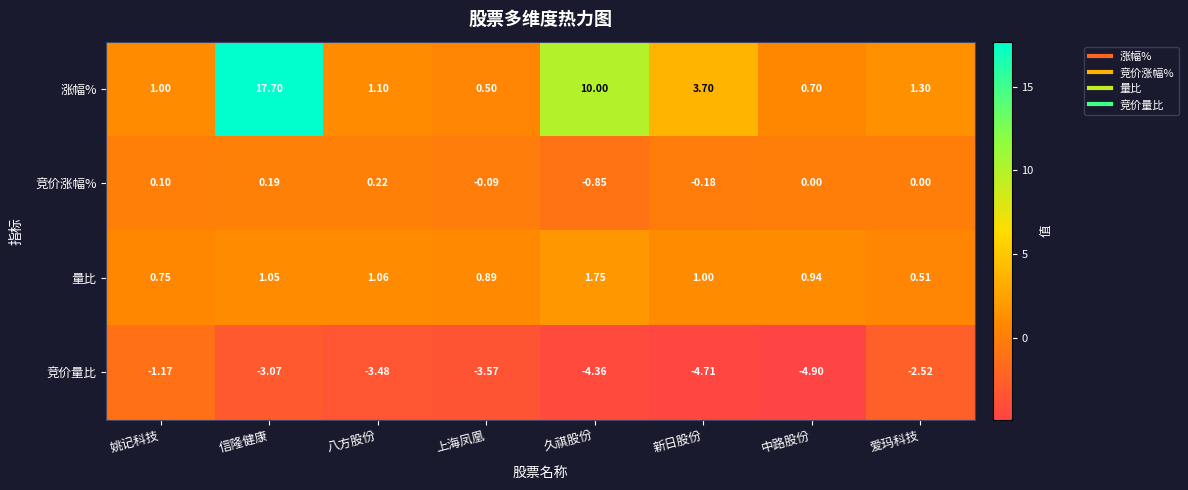

Which category has the highest value in the 涨幅% series?

信隆健康